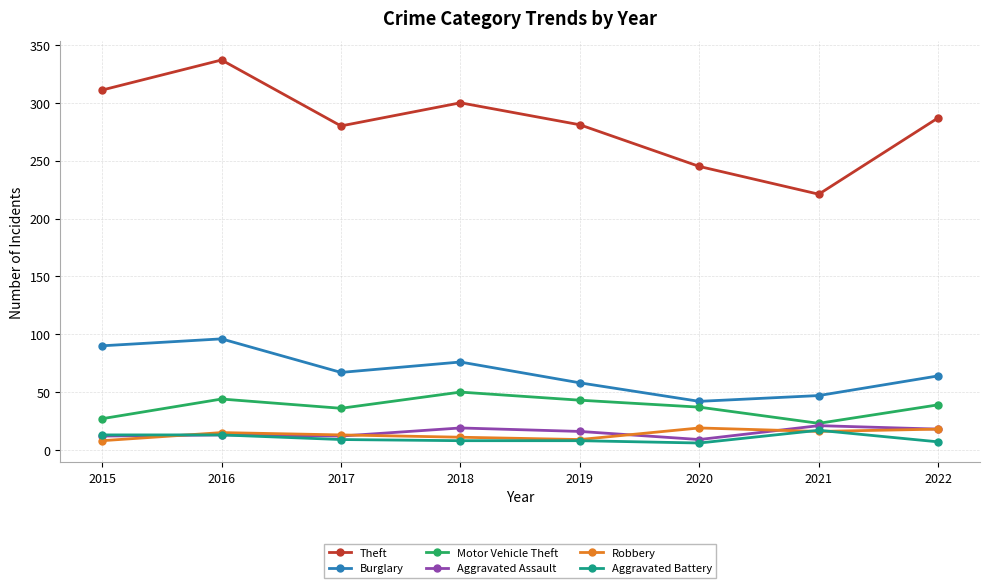

What is the sum of the Theft values at 2019 and 2018?

581